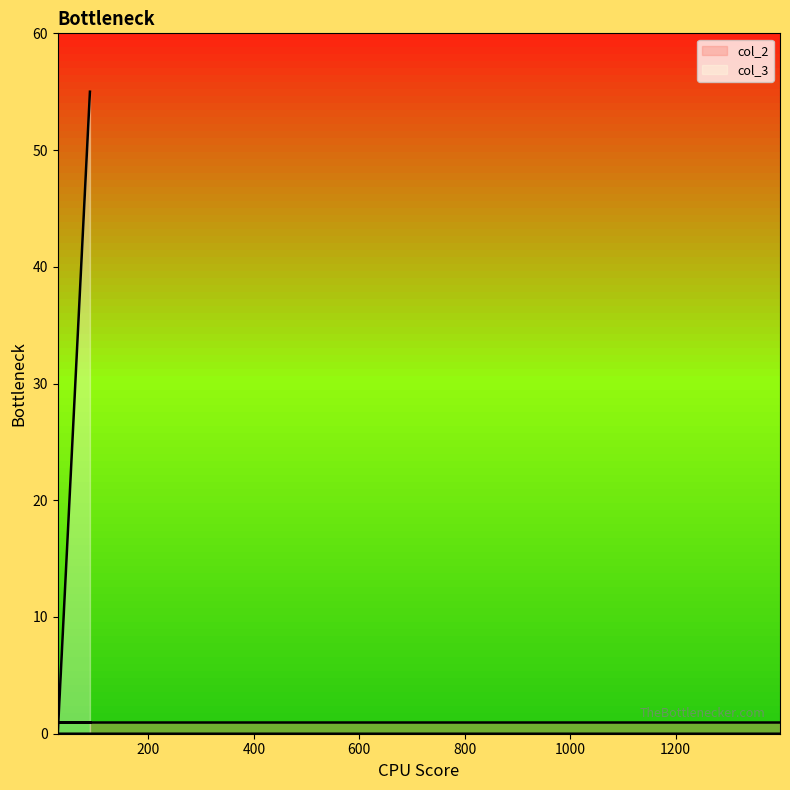

Rank the categories by value from lowest to highest.

28, 1398, 89